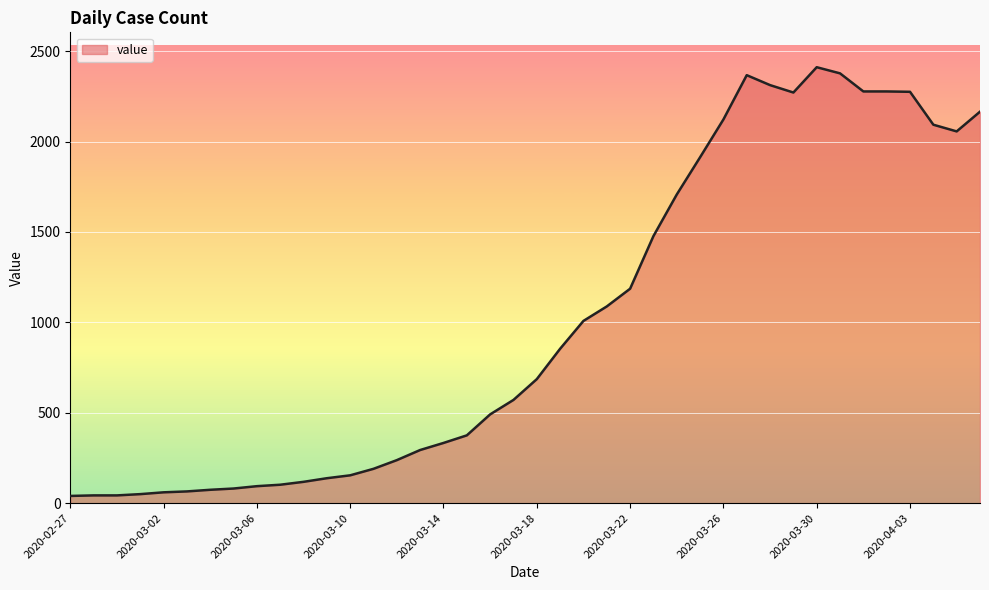

What is the greatest value displayed?

2411